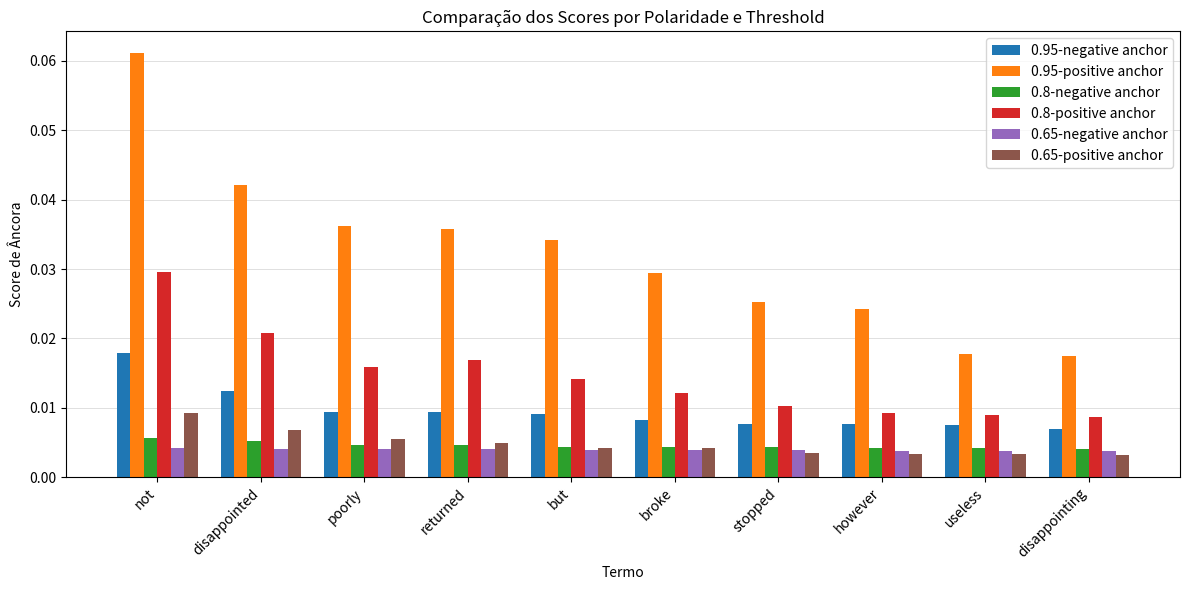

Count the number of data series in this chart.

6